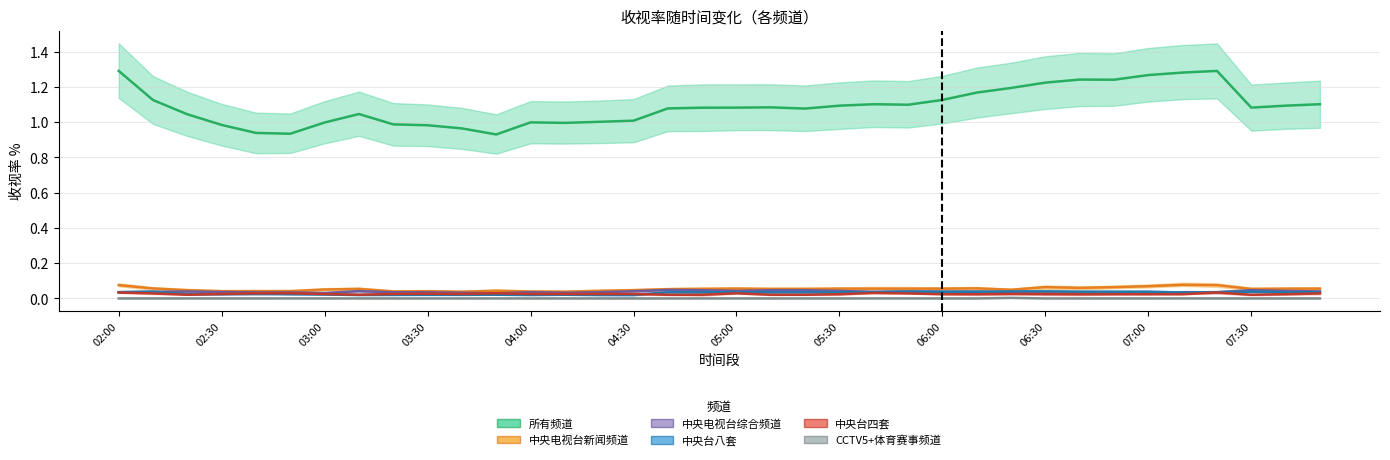

Reading right to left, list all the values displayed in this chart.

所有频道: 1.1	1.1	1.1	1.3	1.3	1.3	1.2	1.2	1.2	1.2	1.2	1.1	1.1	1.1	1.1	1.1	1.1	1.1	1.1	1.1	1.0	1.0	1.0	1.0	0.9	1.0	1.0	1.0	1.0	1.0	0.9	0.9	1.0	1.0	1.1	1.3
中央台八套: 0.0	0.0	0.0	0.0	0.0	0.0	0.0	0.0	0.0	0.0	0.0	0.0	0.0	0.0	0.0	0.0	0.0	0.0	0.0	0.0	0.0	0.0	0.0	0.0	0.0	0.0	0.0	0.0	0.0	0.0	0.0	0.0	0.0	0.0	0.0	0.0
中央电视台综合频道: 0.0	0.0	0.0	0.0	0.0	0.0	0.0	0.0	0.0	0.0	0.0	0.0	0.0	0.0	0.0	0.0	0.0	0.0	0.0	0.0	0.0	0.0	0.0	0.0	0.0	0.0	0.0	0.0	0.0	0.0	0.0	0.0	0.0	0.0	0.0	0.0
中央电视台新闻频道: 0.1	0.1	0.1	0.1	0.1	0.1	0.1	0.1	0.1	0.0	0.1	0.1	0.1	0.1	0.1	0.1	0.1	0.1	0.1	0.1	0.0	0.0	0.0	0.0	0.0	0.0	0.0	0.0	0.1	0.1	0.0	0.0	0.0	0.0	0.1	0.1
中央台四套: 0.0	0.0	0.0	0.0	0.0	0.0	0.0	0.0	0.0	0.0	0.0	0.0	0.0	0.0	0.0	0.0	0.0	0.0	0.0	0.0	0.0	0.0	0.0	0.0	0.0	0.0	0.0	0.0	0.0	0.0	0.0	0.0	0.0	0.0	0.0	0.0
CCTV5+体育赛事频道: 0.0	0.0	0.0	0.0	0.0	0.0	0.0	0.0	0.0	0.0	0.0	0.0	0.0	0.0	0.0	0.0	0.0	0.0	0.0	0.0	0.0	0.0	0.0	0.0	0.0	0.0	0.0	0.0	0.0	0.0	0.0	0.0	0.0	0.0	0.0	0.0